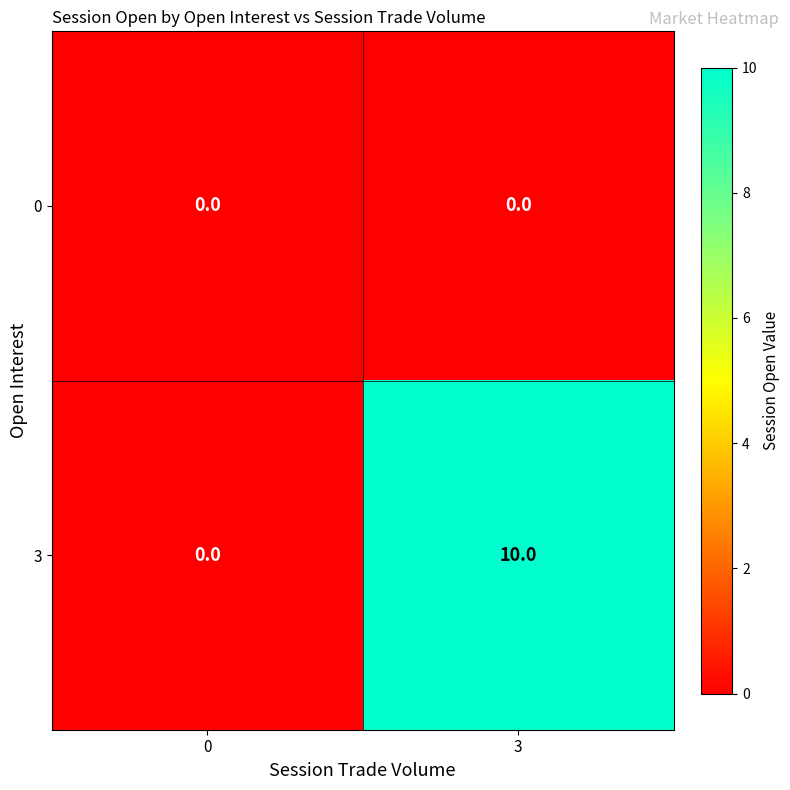

Which series has the largest total across all categories?

3